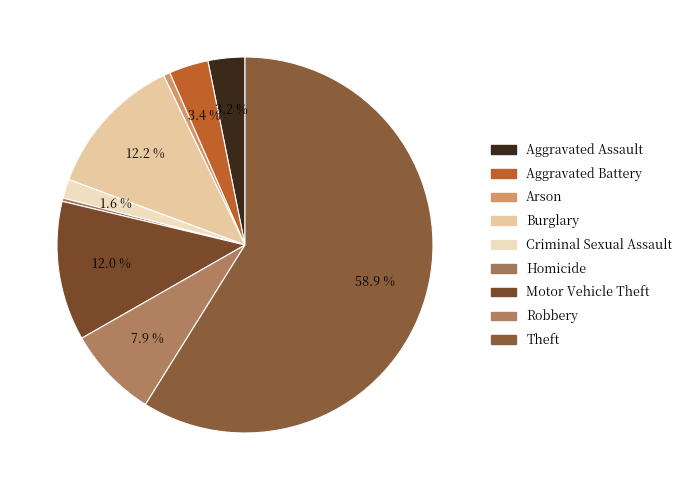

To the nearest percent, what percentage of the pie is Arson?

1%